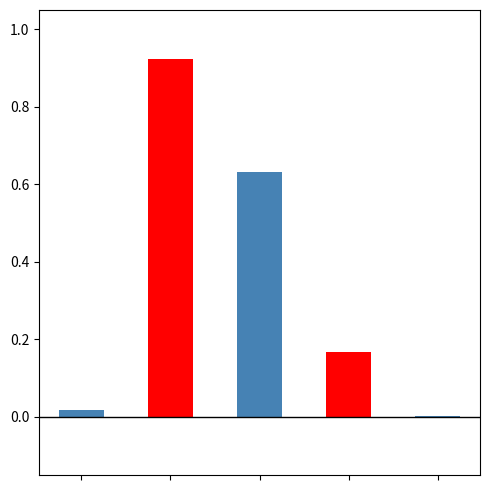

Reading right to left, what are all the values shown in this chart?

0.0	0.2	0.6	0.9	0.0